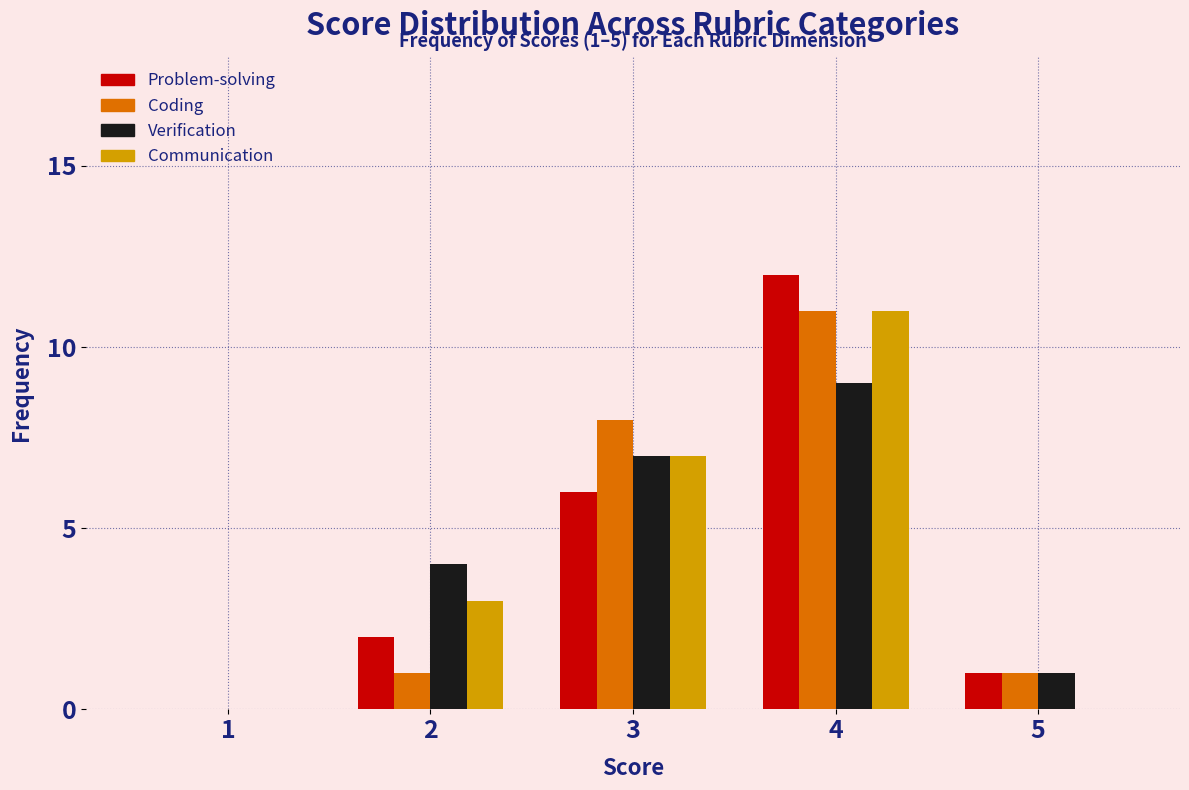

Reading left to right, list all the values displayed in this chart.

Problem-solving: 1=0	2=2	3=6	4=12	5=1
Coding: 1=0	2=1	3=8	4=11	5=1
Verification: 1=0	2=4	3=7	4=9	5=1
Communication: 1=0	2=3	3=7	4=11	5=0